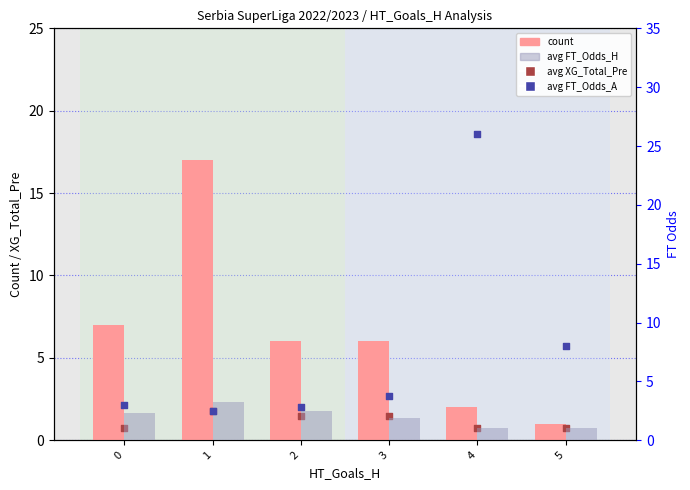

Is the value of avg FT_Odds_A at 4 greater than the value of avg FT_Odds_H at 0?

Yes